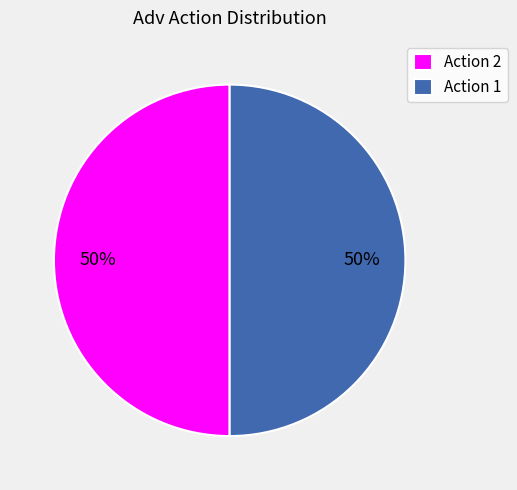

What is the ratio of the value at Action 2 to the value at Action 1?

1.0